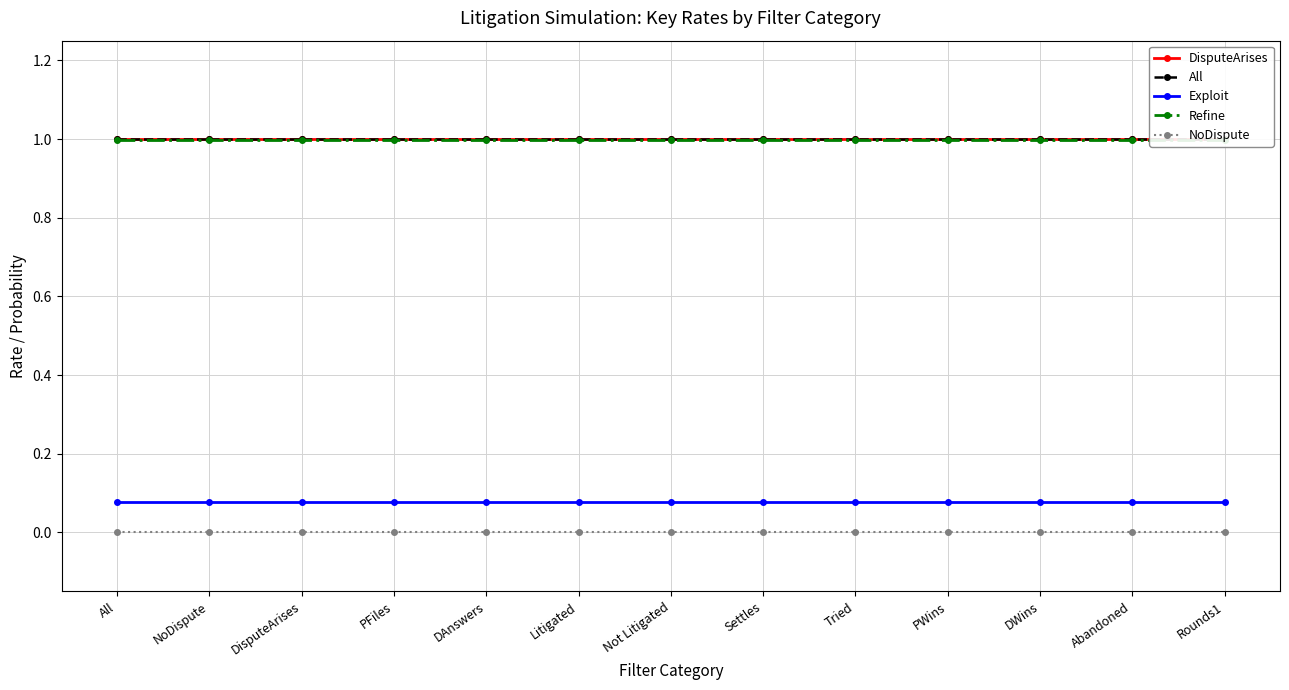

How many distinct data groups are displayed?

5